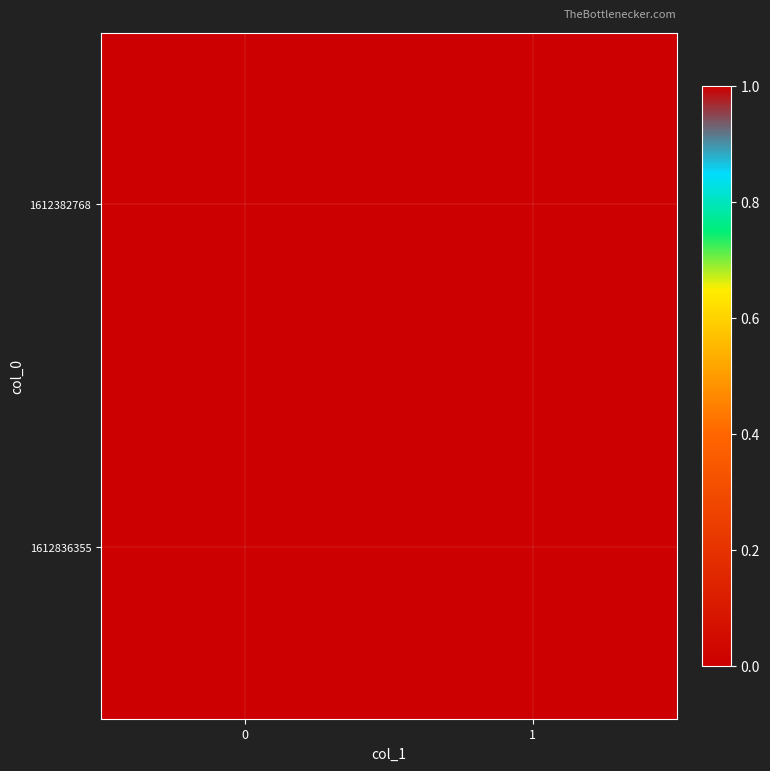

Rank the series at 0 from highest to lowest value.

1612836355, 1612382768